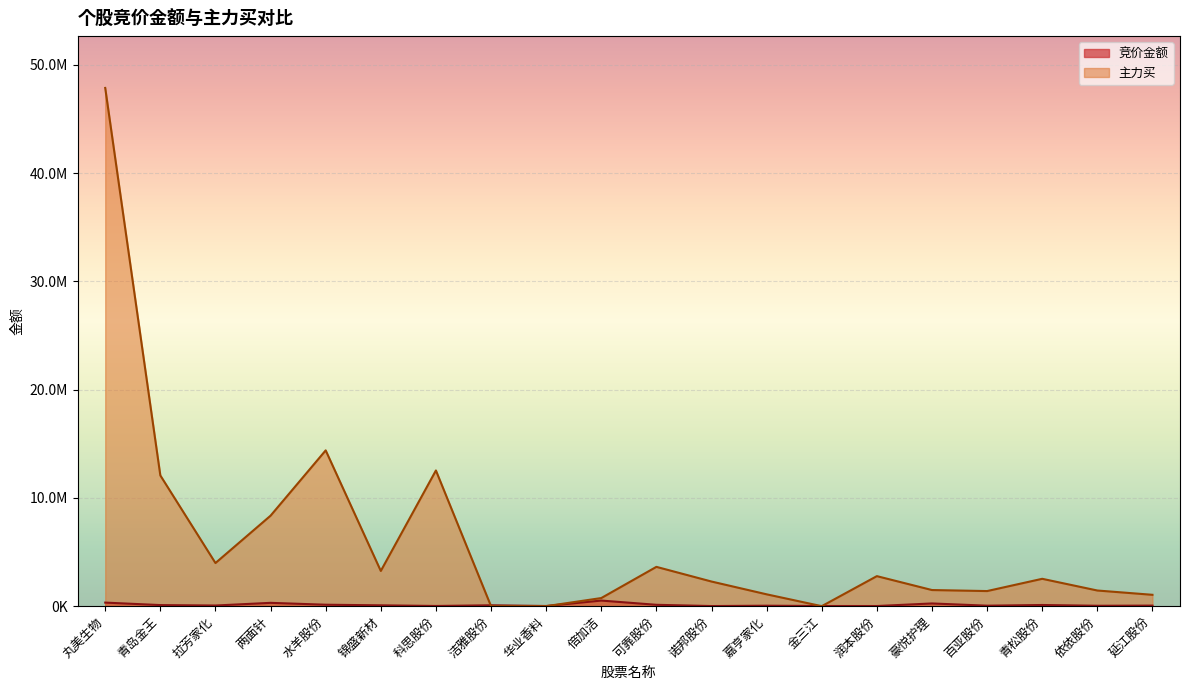

What are all the series names shown in the legend?

竞价金额, 主力买